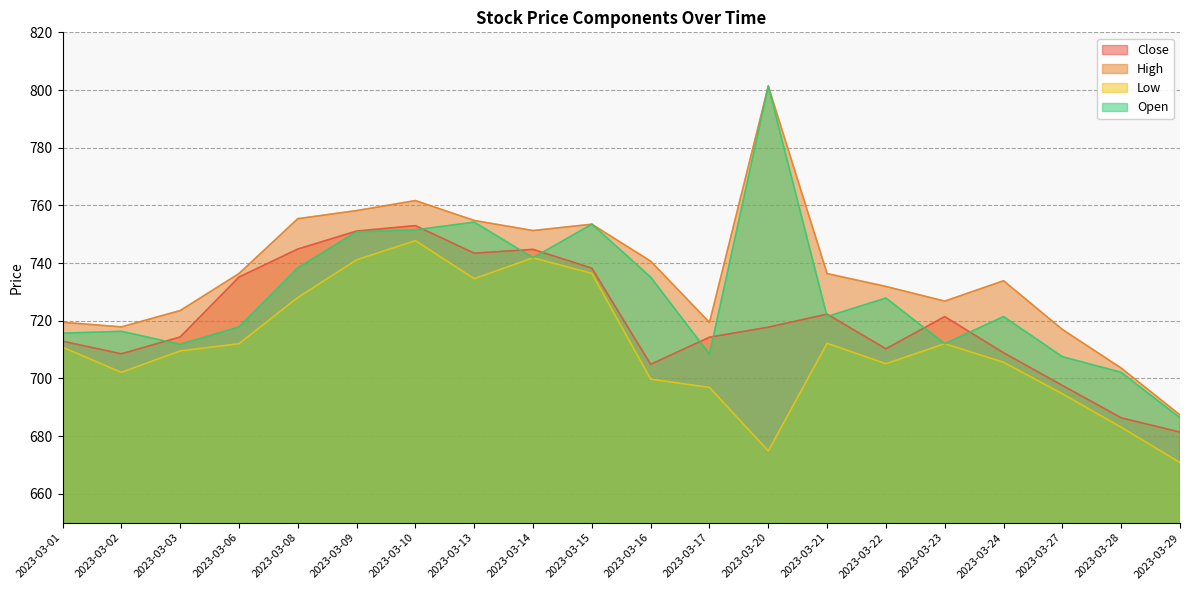

At which category does Close reach its first local valley?

2023-03-02